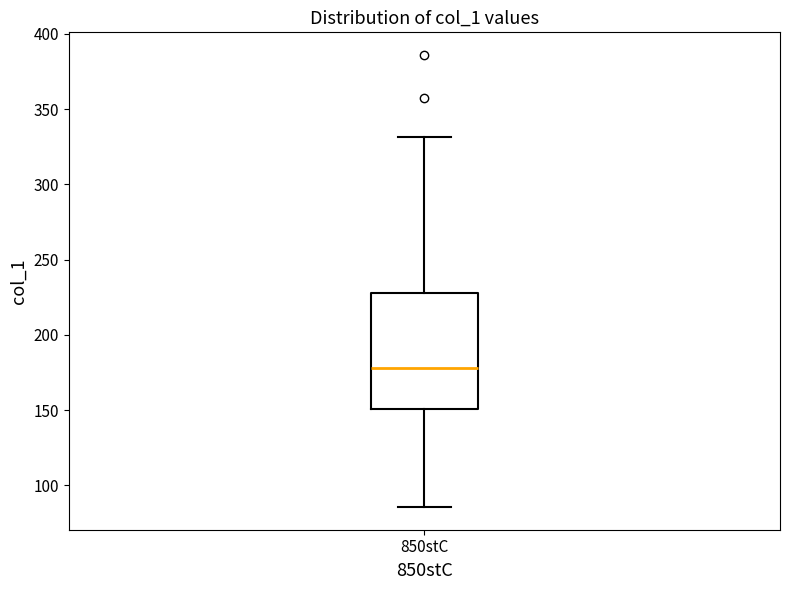

Read this box plot against the y-axis: the position of the median line, the range covered by the box, and the ends of both whiskers. The values are not printed on the chart, so give them approximately, as read against the axis.

median 180, box 150 to 230, whiskers 85 to 330